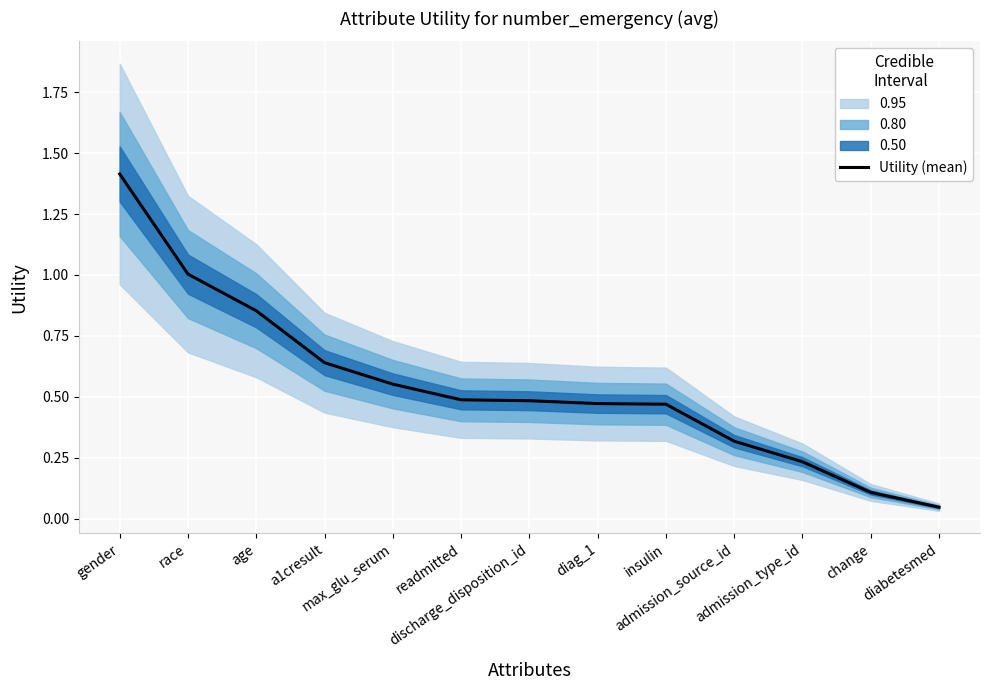

What position from the left is diabetesmed?

13